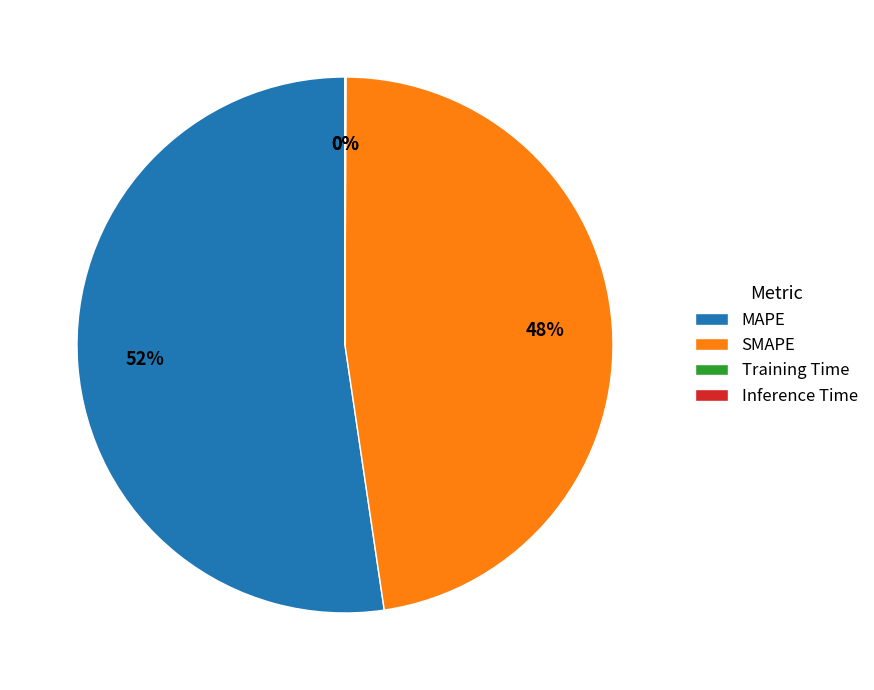

Combined, do MAPE and SMAPE account for over 50%?

Yes